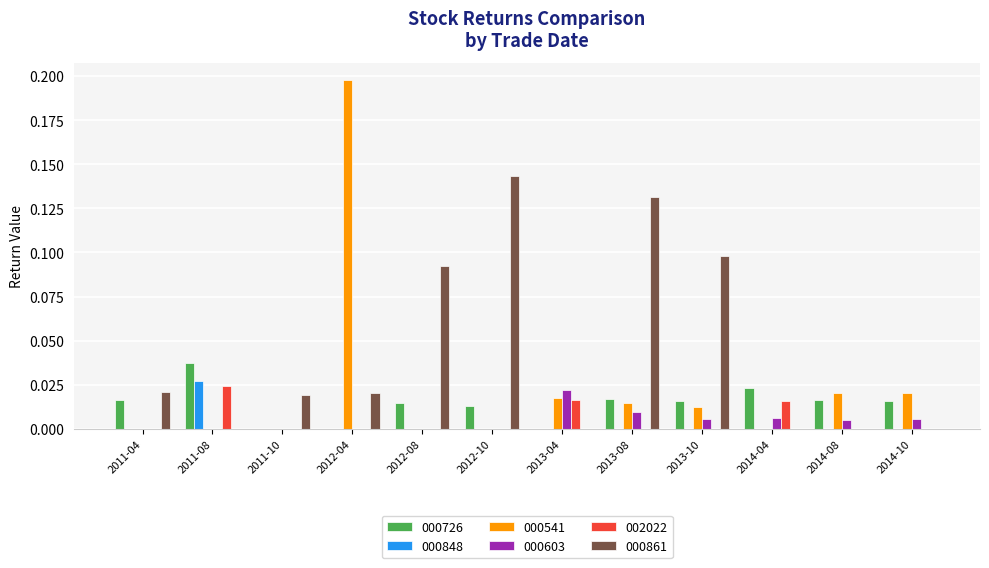

Which series has the widest spread of values?

000541